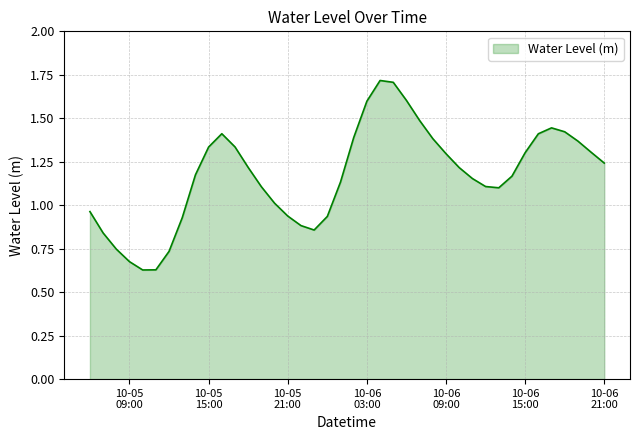

What is the maximum value shown in the chart?

1.7